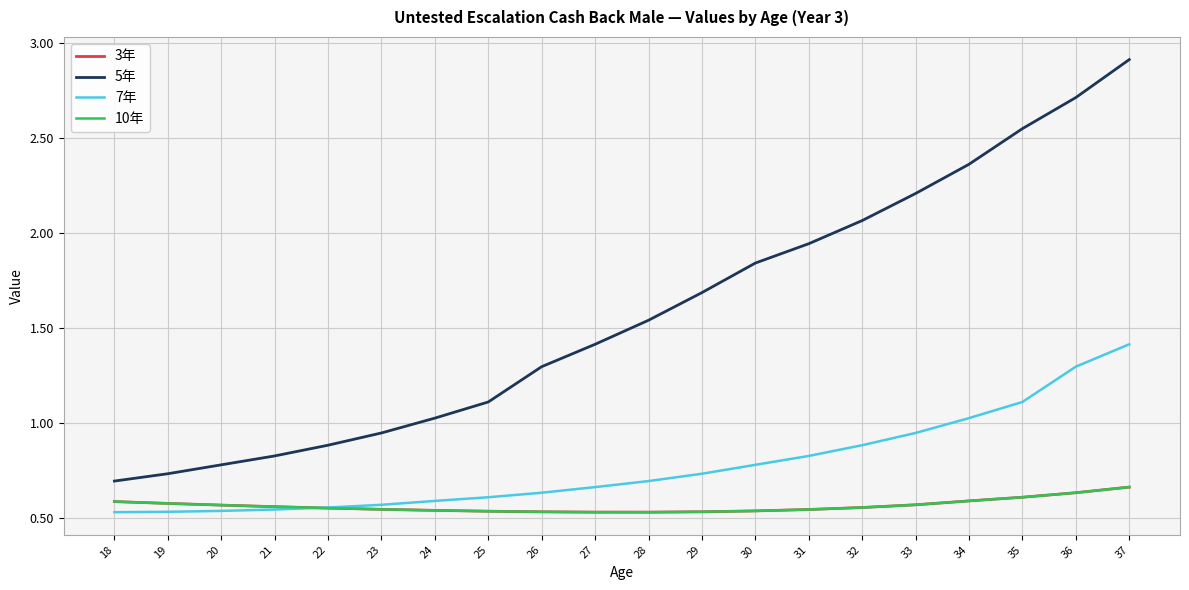

What is the value of the 3年 point at the 13th from the left?

0.5